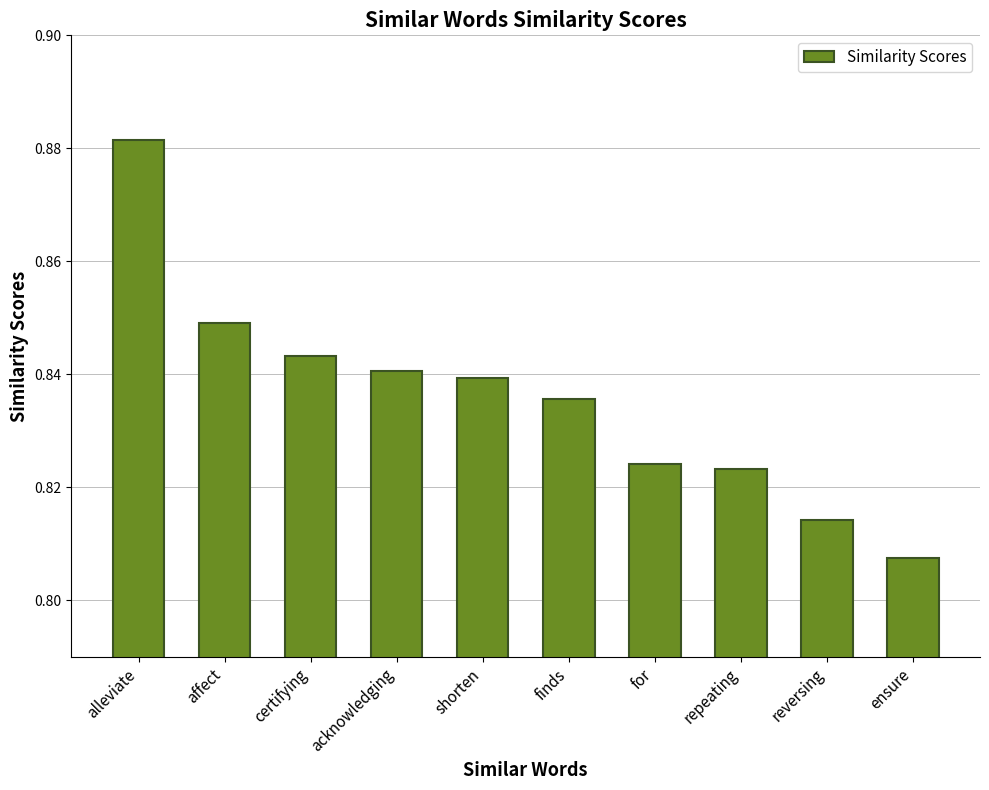

Are the bars grouped side by side (vs. stacked)?

No